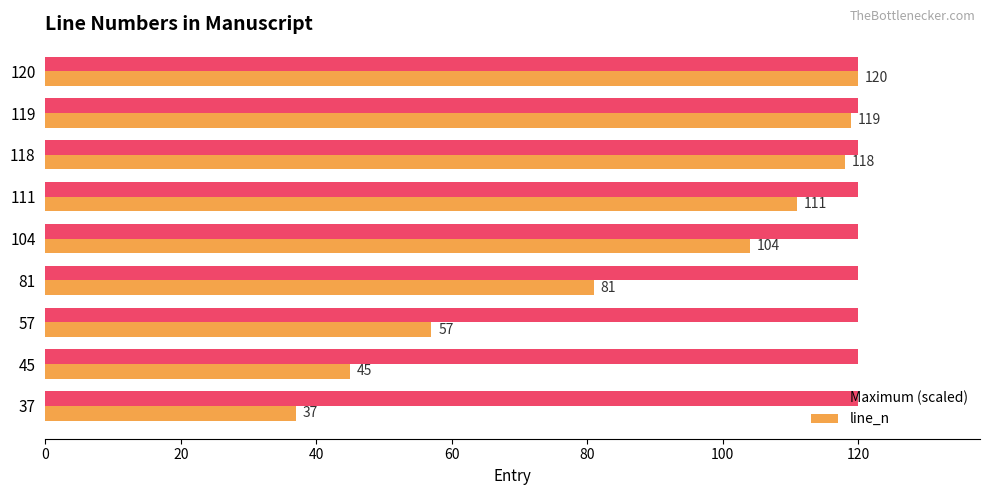

Rank the series at 57 from lowest to highest value.

line_n, Maximum (scaled)